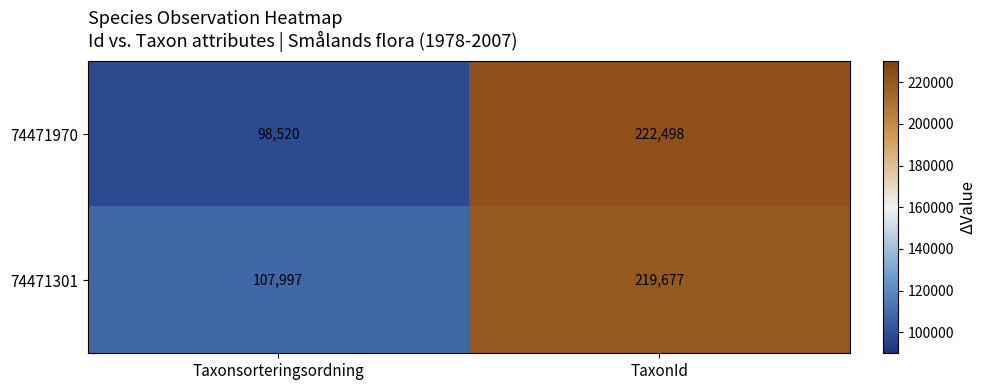

Count the number of categories in the chart.

2